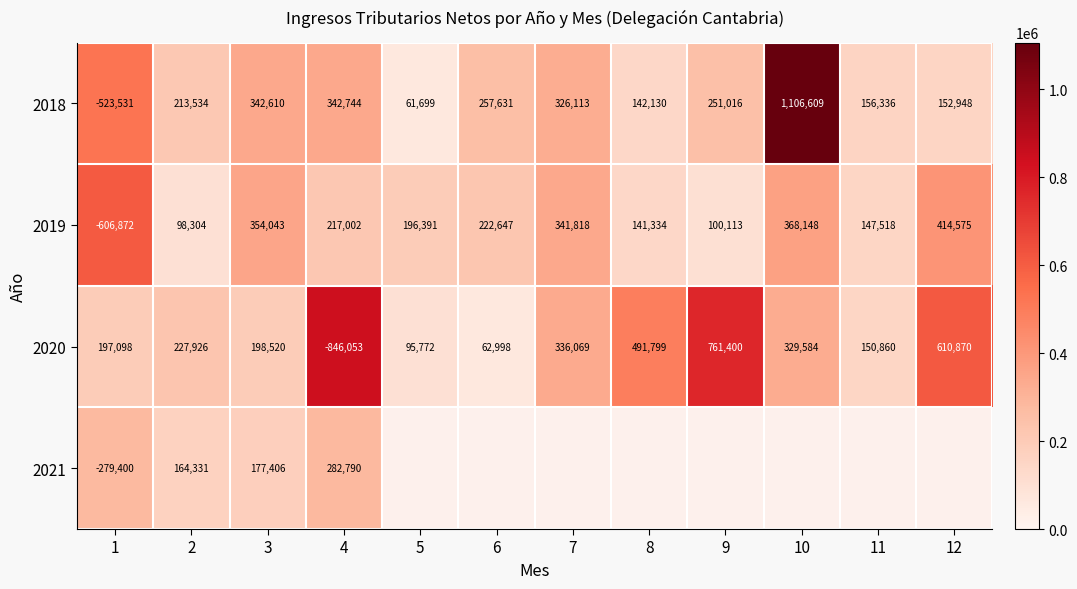

What is the average value of the 2019 series?

166252